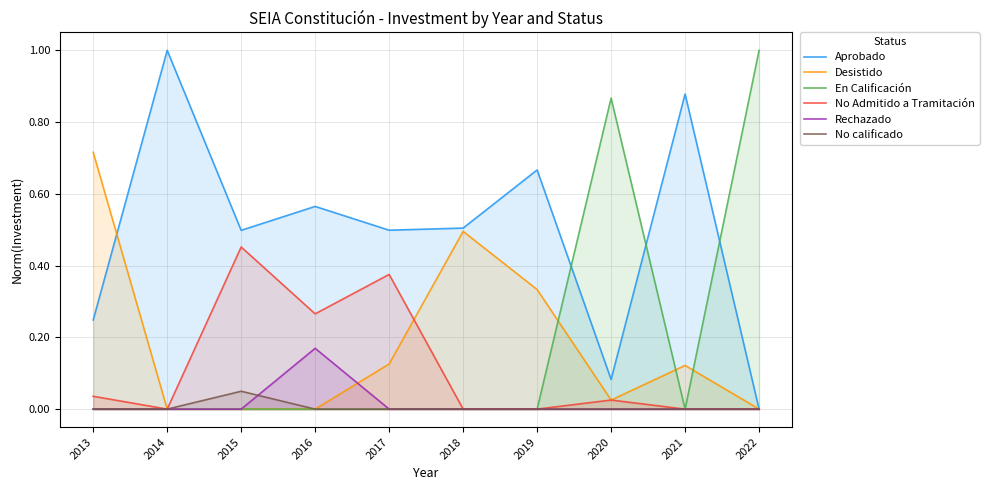

List the series in order of their peak value, highest first.

Aprobado, En Calificación, Desistido, No Admitido a Tramitación, Rechazado, No calificado